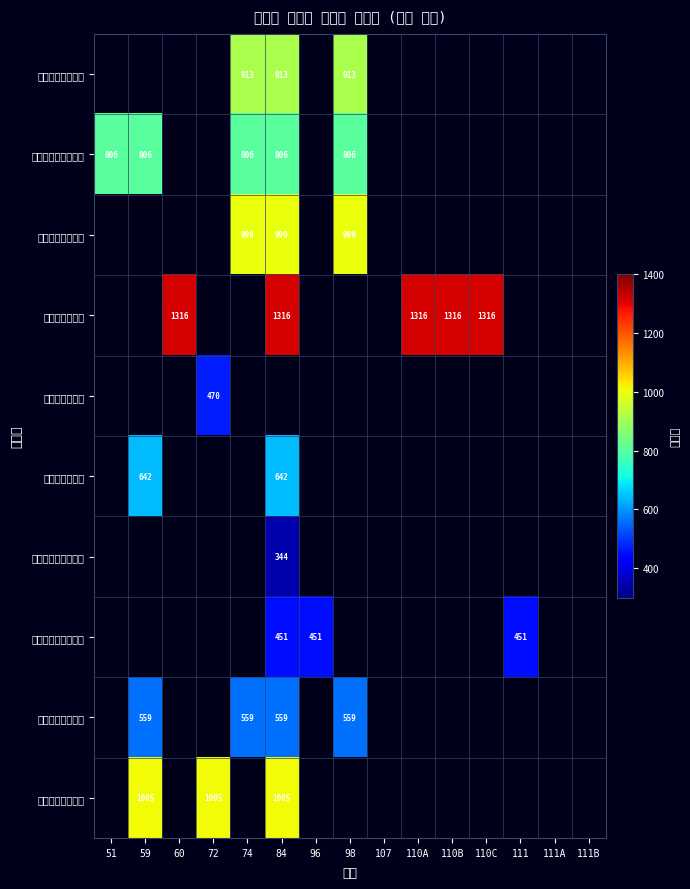

What is the sum of the 동탄역포레너스 values at 60 and 110C?

2632